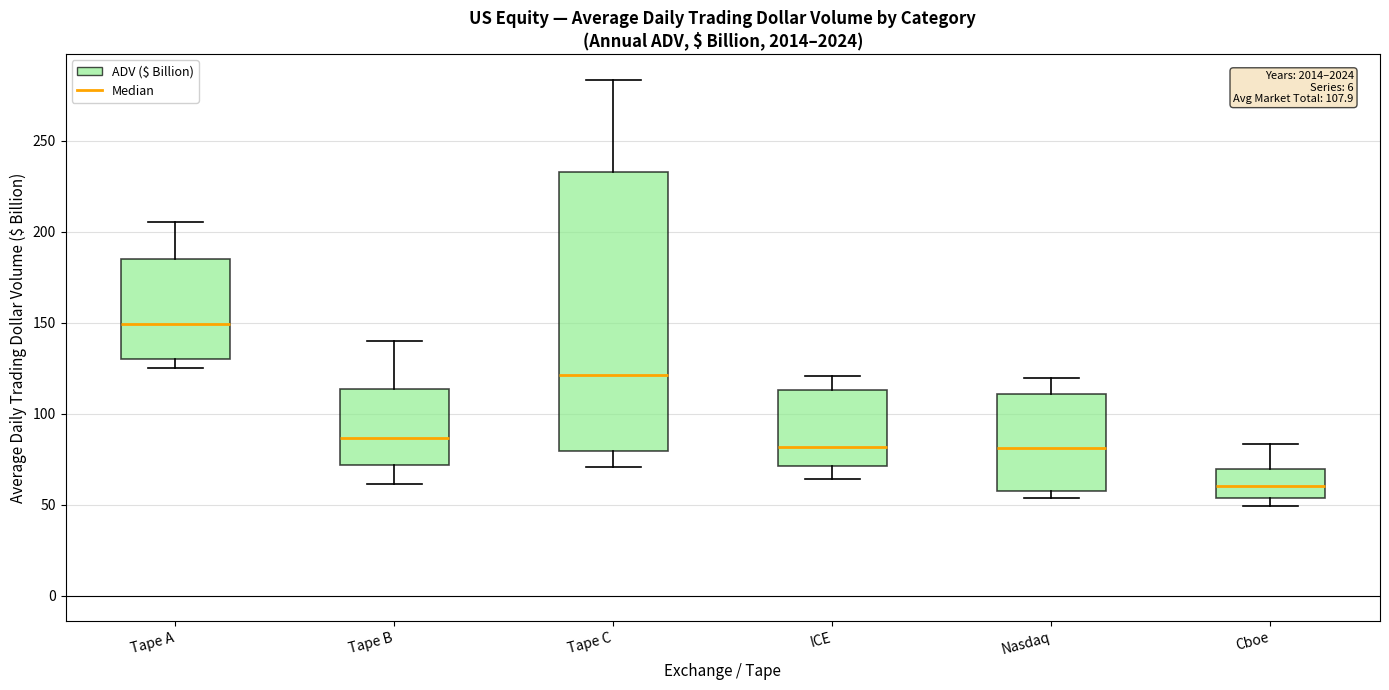

Which box has the lowest median line?

Cboe